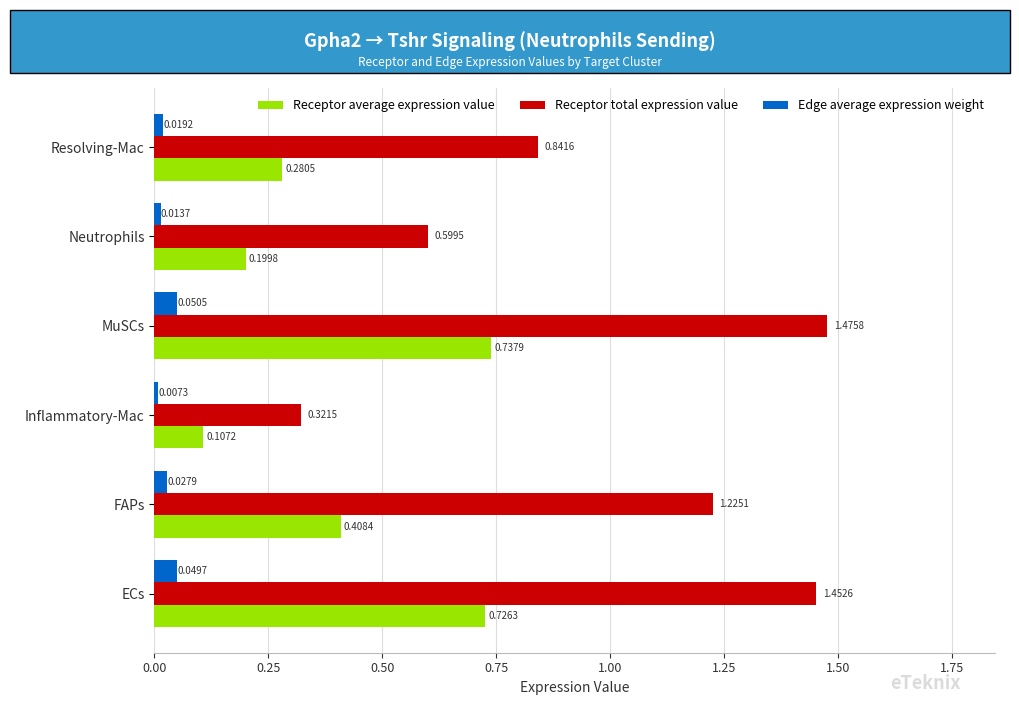

What is the difference between the Receptor average expression value values at Neutrophils and ECs?

0.5